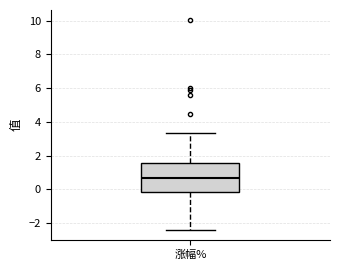

Where is the lower edge of the box for 涨幅% on the y-axis? The values are not printed on the chart, so give them approximately, as read against the axis.

-0.2